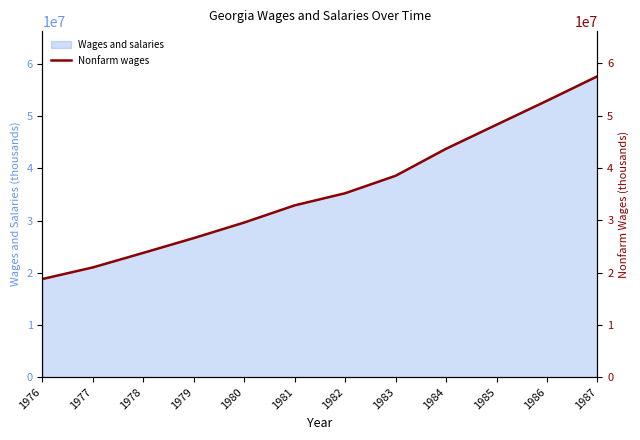

The chart shows a value of 34868104 at 1987. True or false?

False